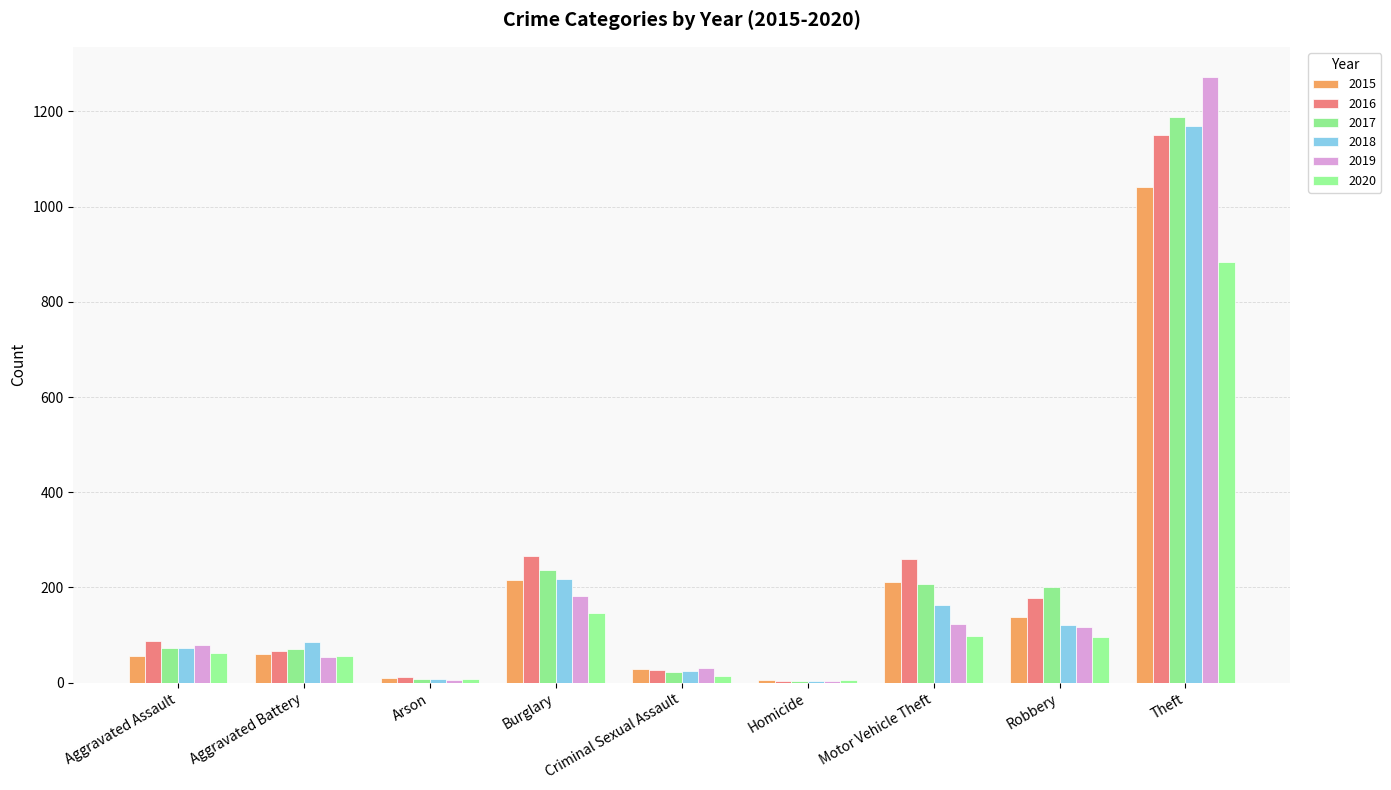

List the series in order of their peak value, highest first.

2019, 2017, 2018, 2016, 2015, 2020